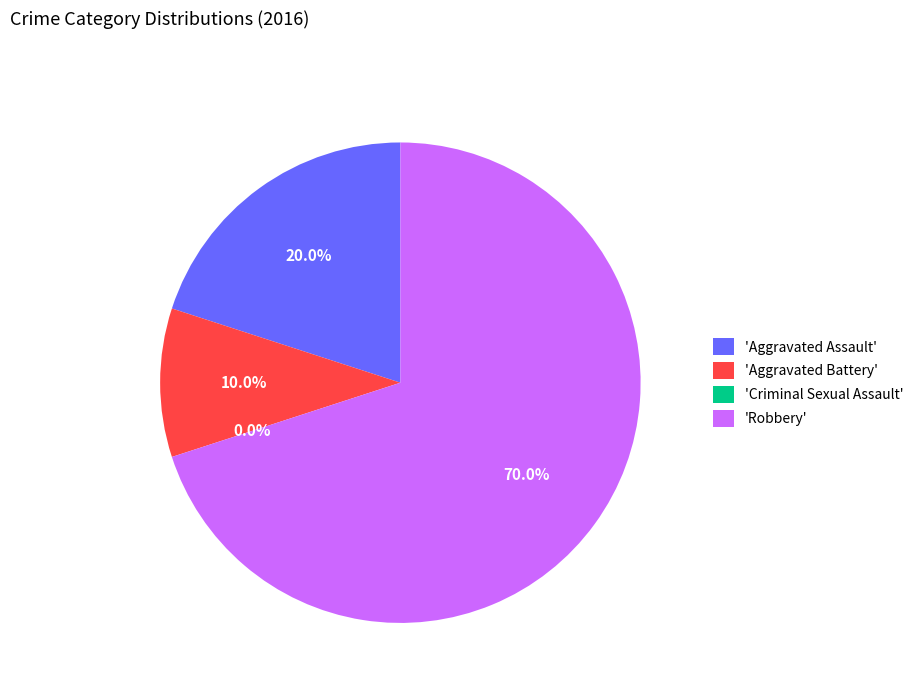

How many slices are in this pie chart?

4